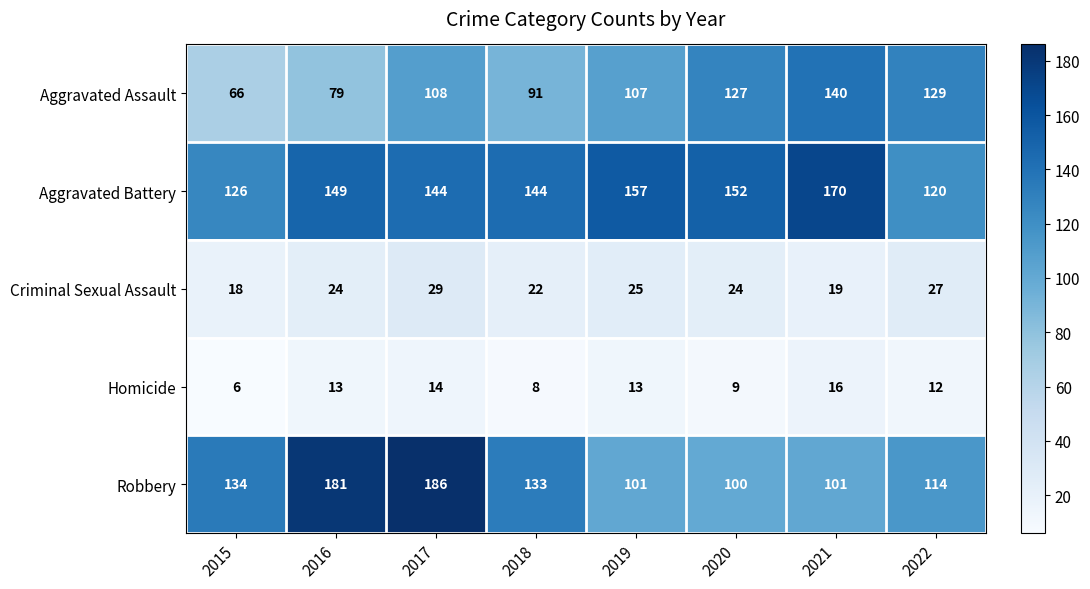

What value does the Criminal Sexual Assault series have at 2017?

29